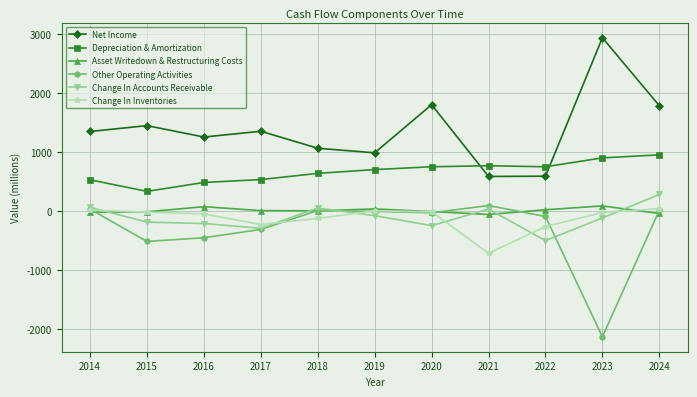

Where is the first local maximum for Asset Writedown & Restructuring Costs?

2016